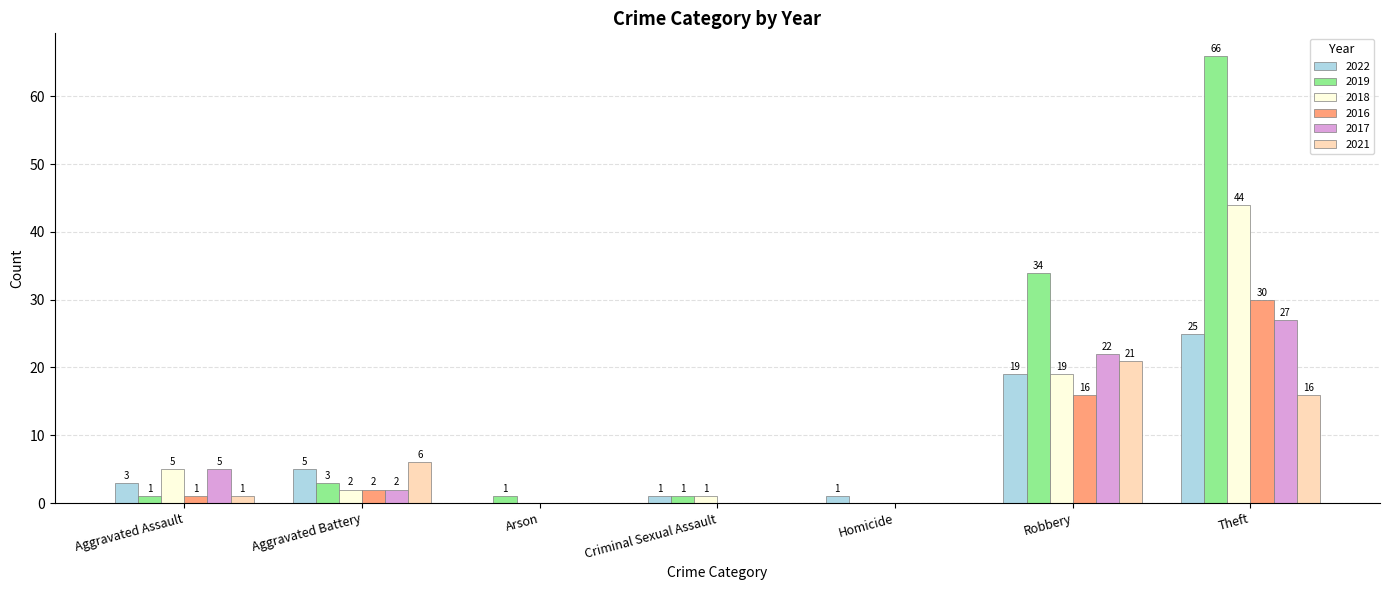

What is the maximum value for 2017?

27